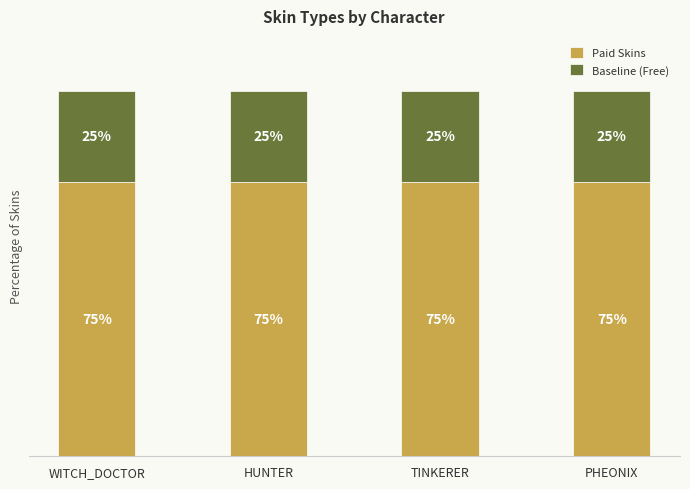

Does the chart contain any negative values?

No